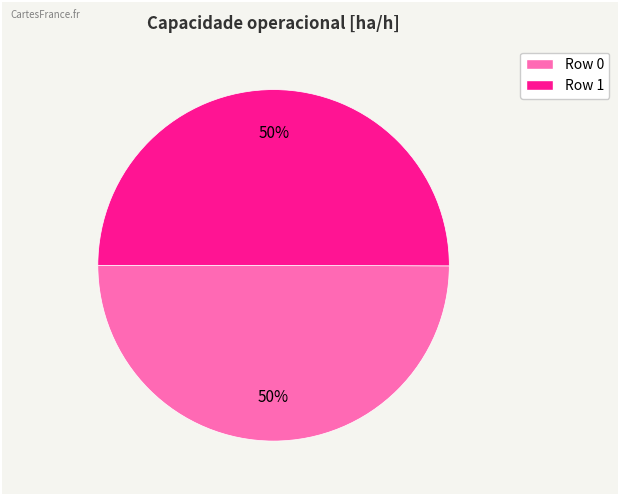

To the nearest percent, what is the average slice percentage?

50%